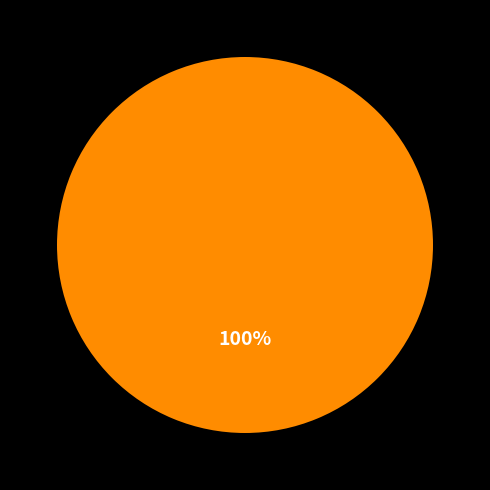

Does any single category account for the majority?

Yes